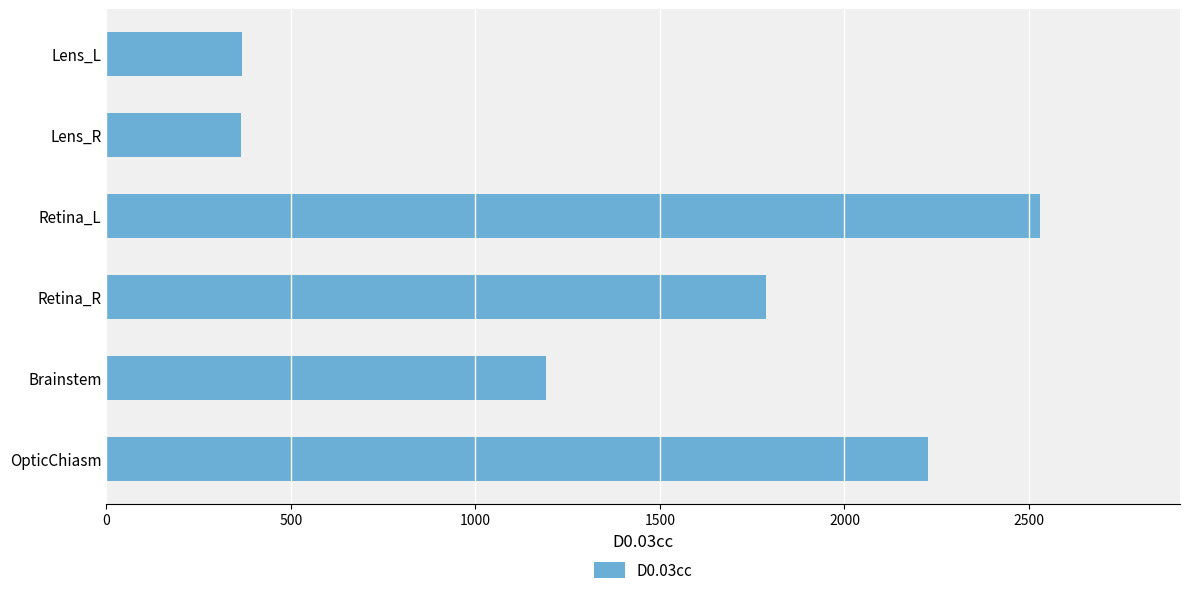

Which category has the highest value across all series?

Retina_L